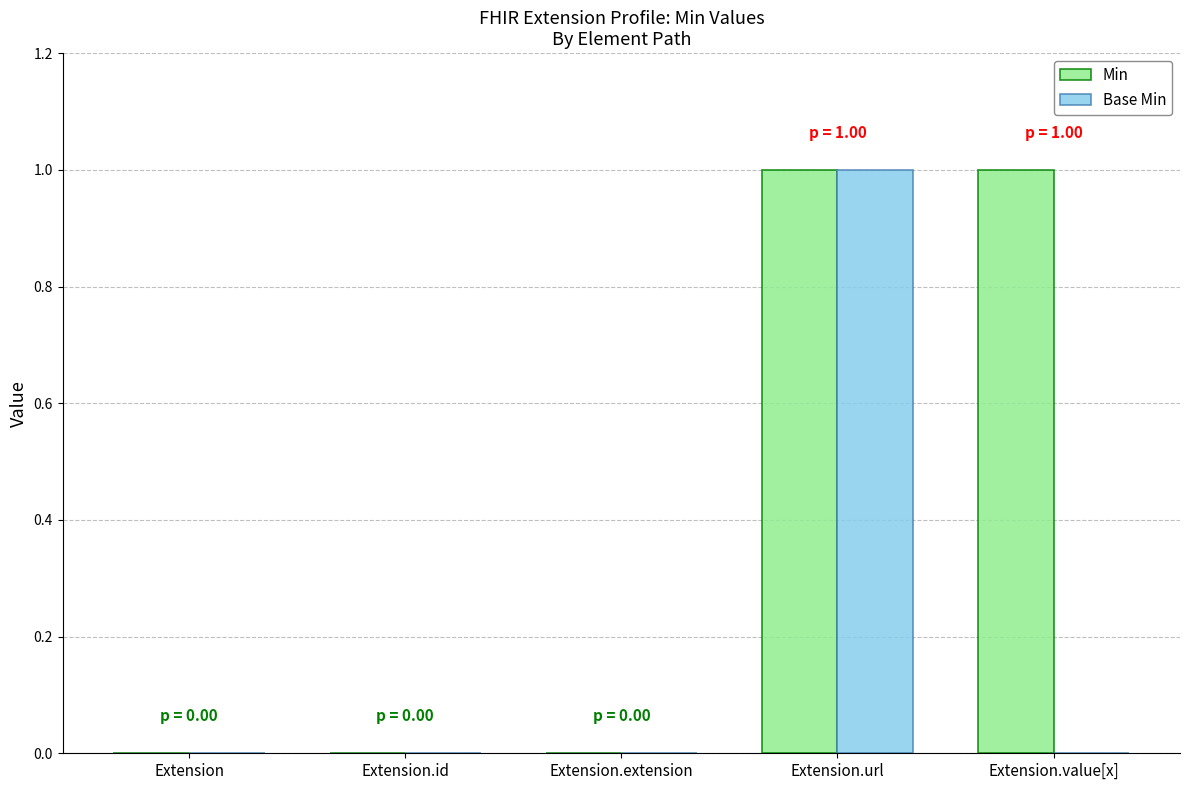

True or false: Min has a value of 1 at Extension.value[x].

True